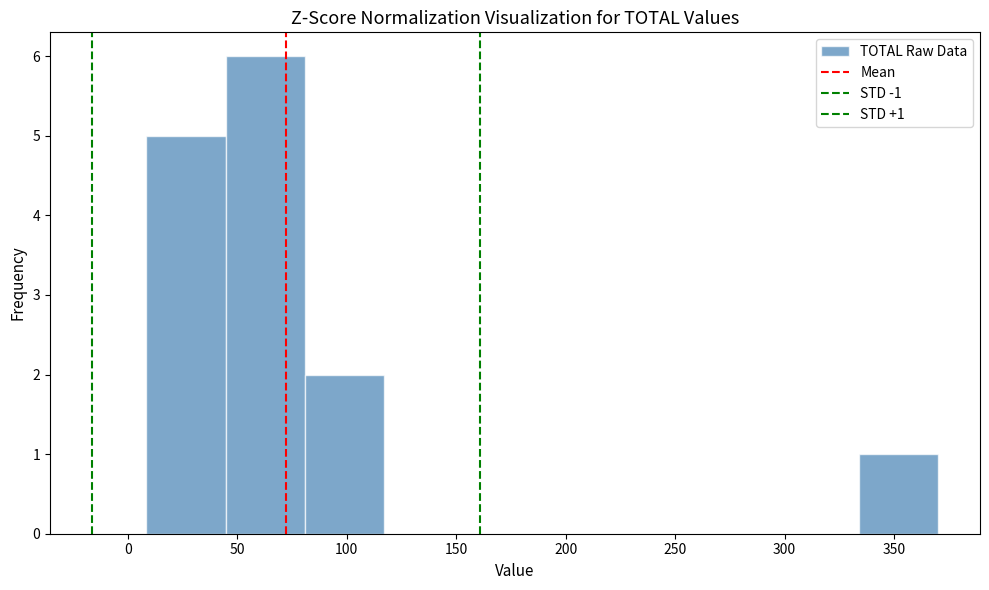

Over which range of the x-axis is the bar tallest?

45 to 80